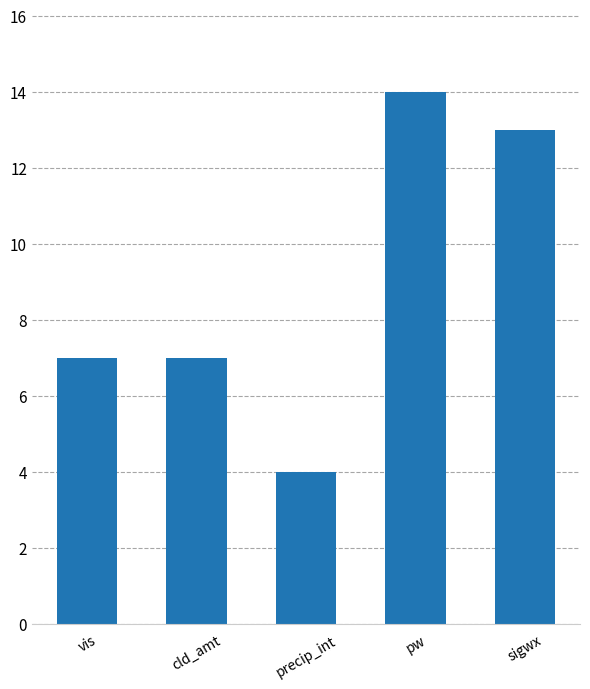

How many bars are there in total?

5